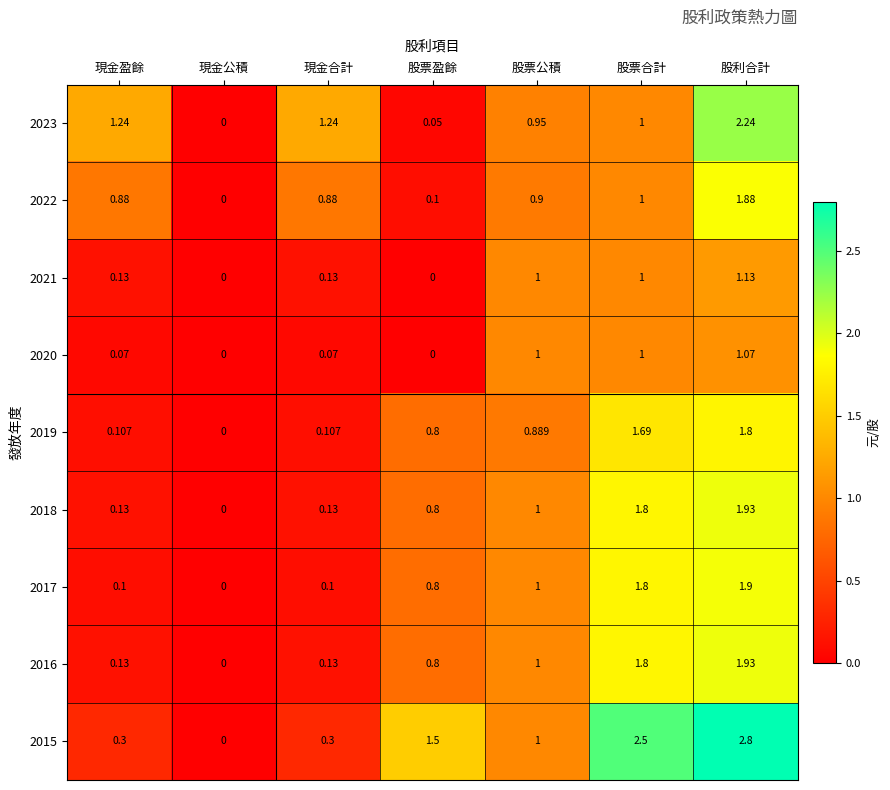

Is the value of 2020 at 現金公積 greater than the value of 2015 at 股票盈餘?

No